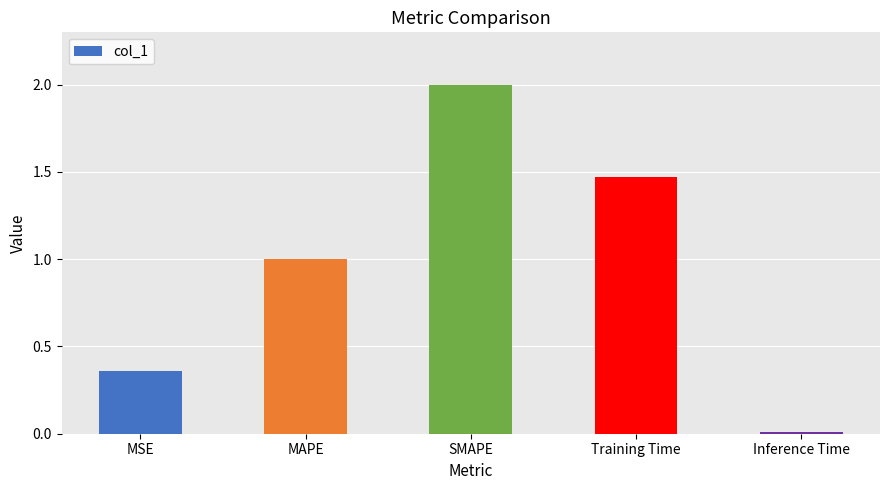

What is the maximum value shown in the chart?

2.0